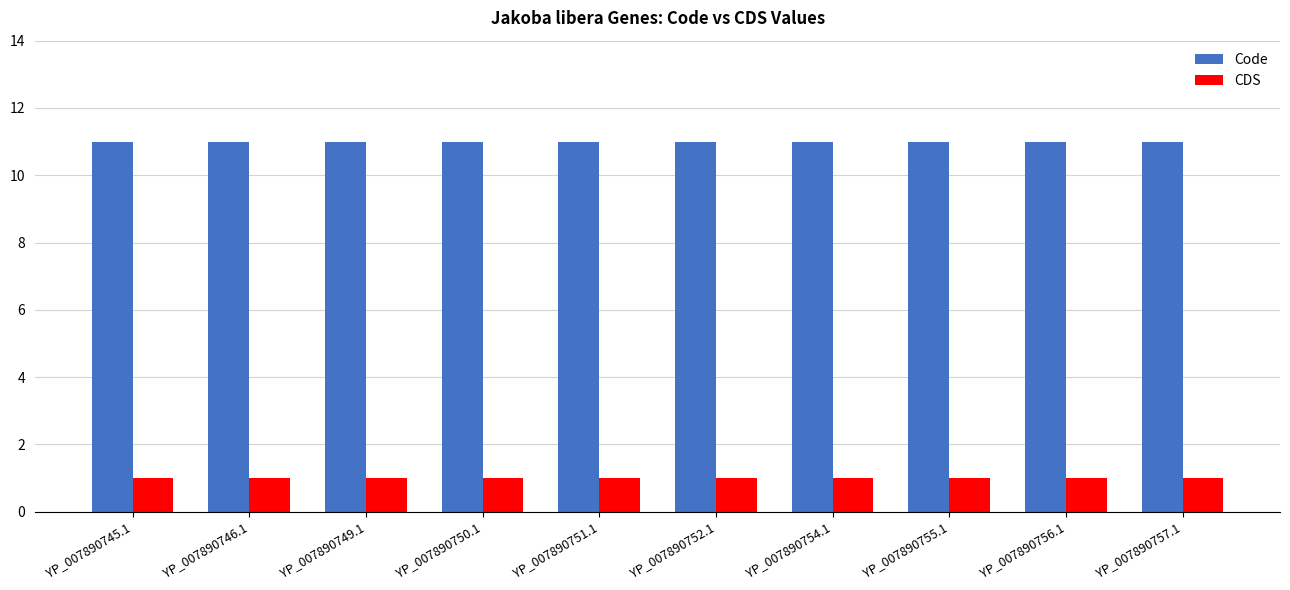

What position from the left is YP_007890757.1?

10